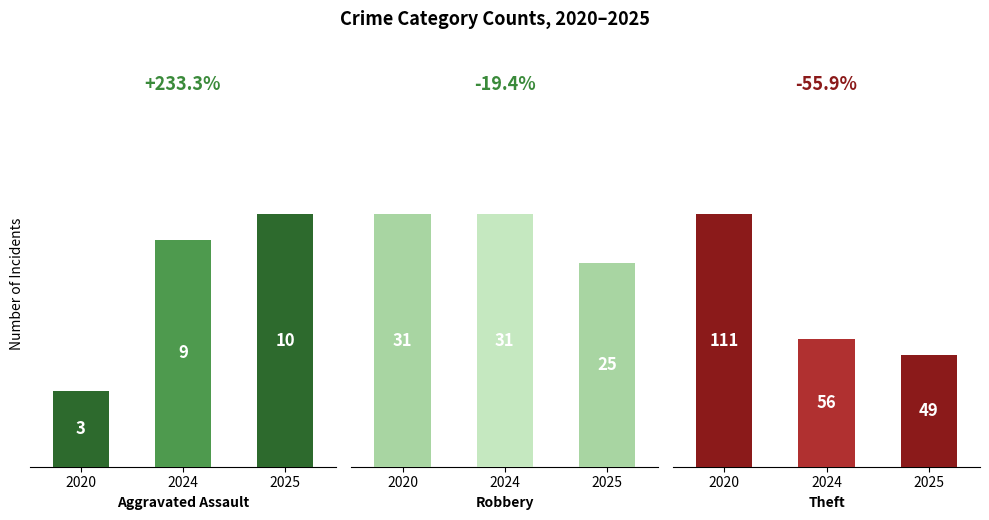

Reading left to right, list all the values displayed in this chart.

Aggravated Assault: 2020=3	2024=9	2025=10
Robbery: 2020=31	2024=31	2025=25
Theft: 2020=111	2024=56	2025=49